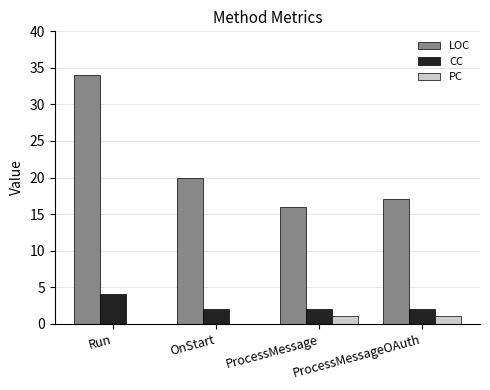

Between Run and OnStart, which series saw the biggest shift?

LOC